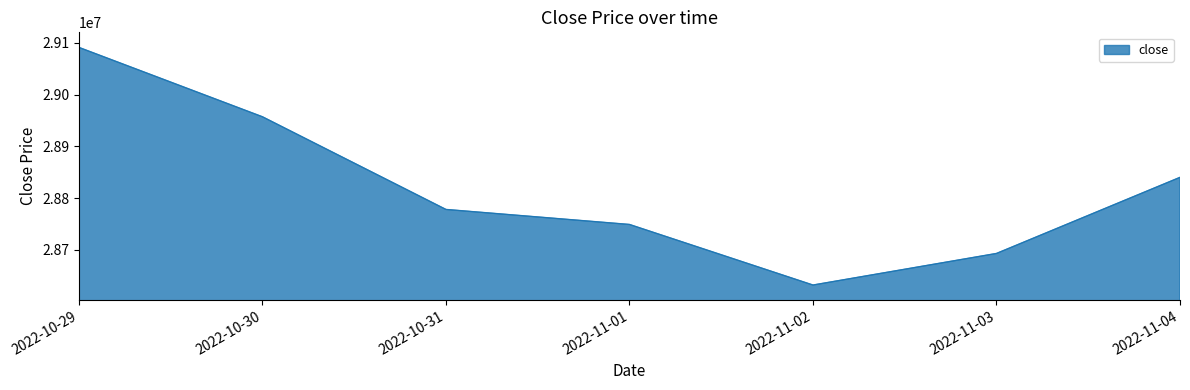

What is the difference between the second highest and minimum values?

325000